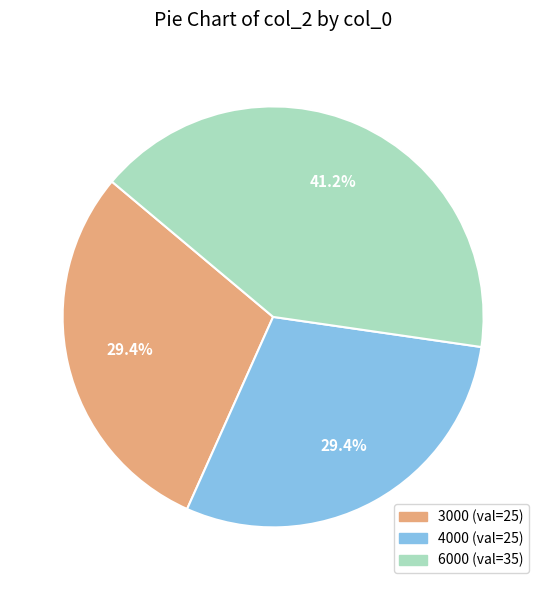

Between 4000 and 6000, which is larger?

6000